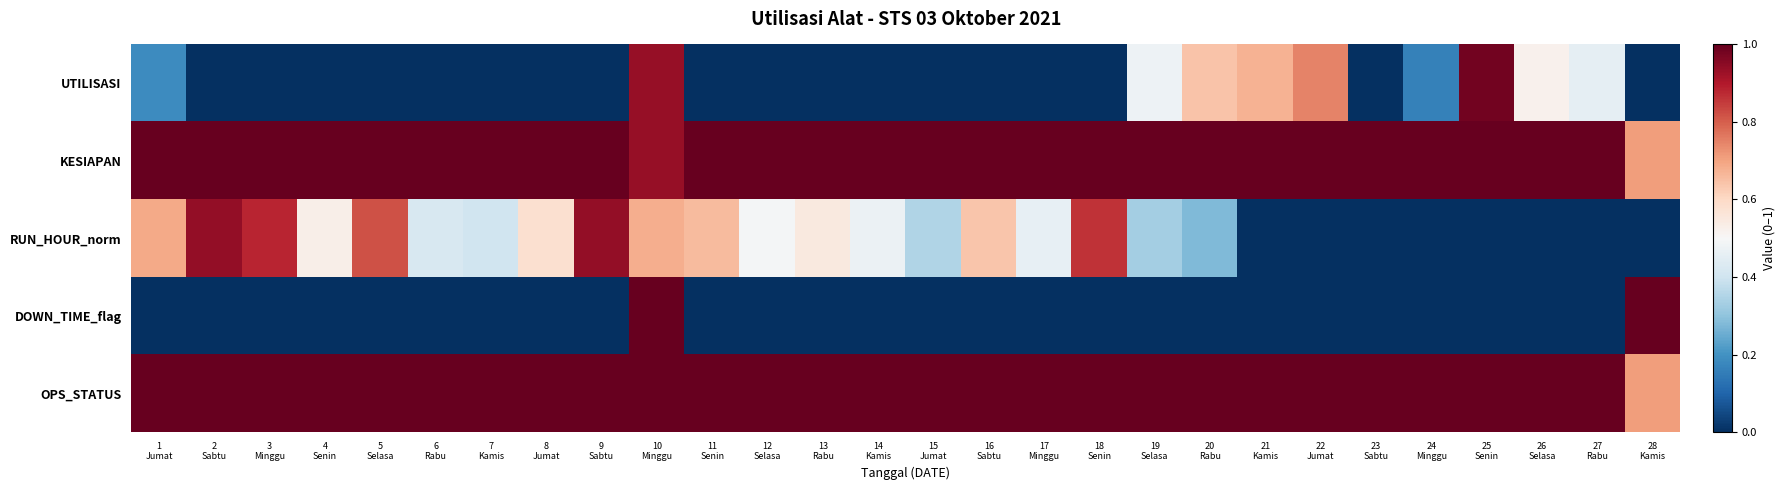

What is the spread (max minus min) of values at 3
Minggu?

1.0